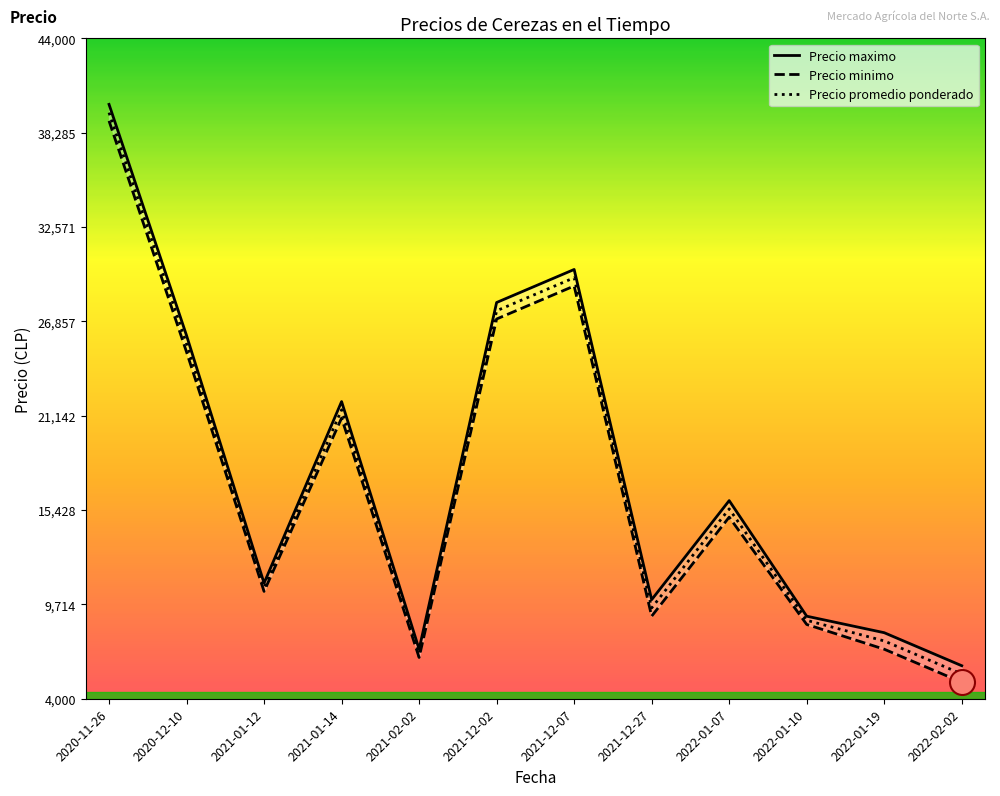

What is the greatest value displayed?

40000